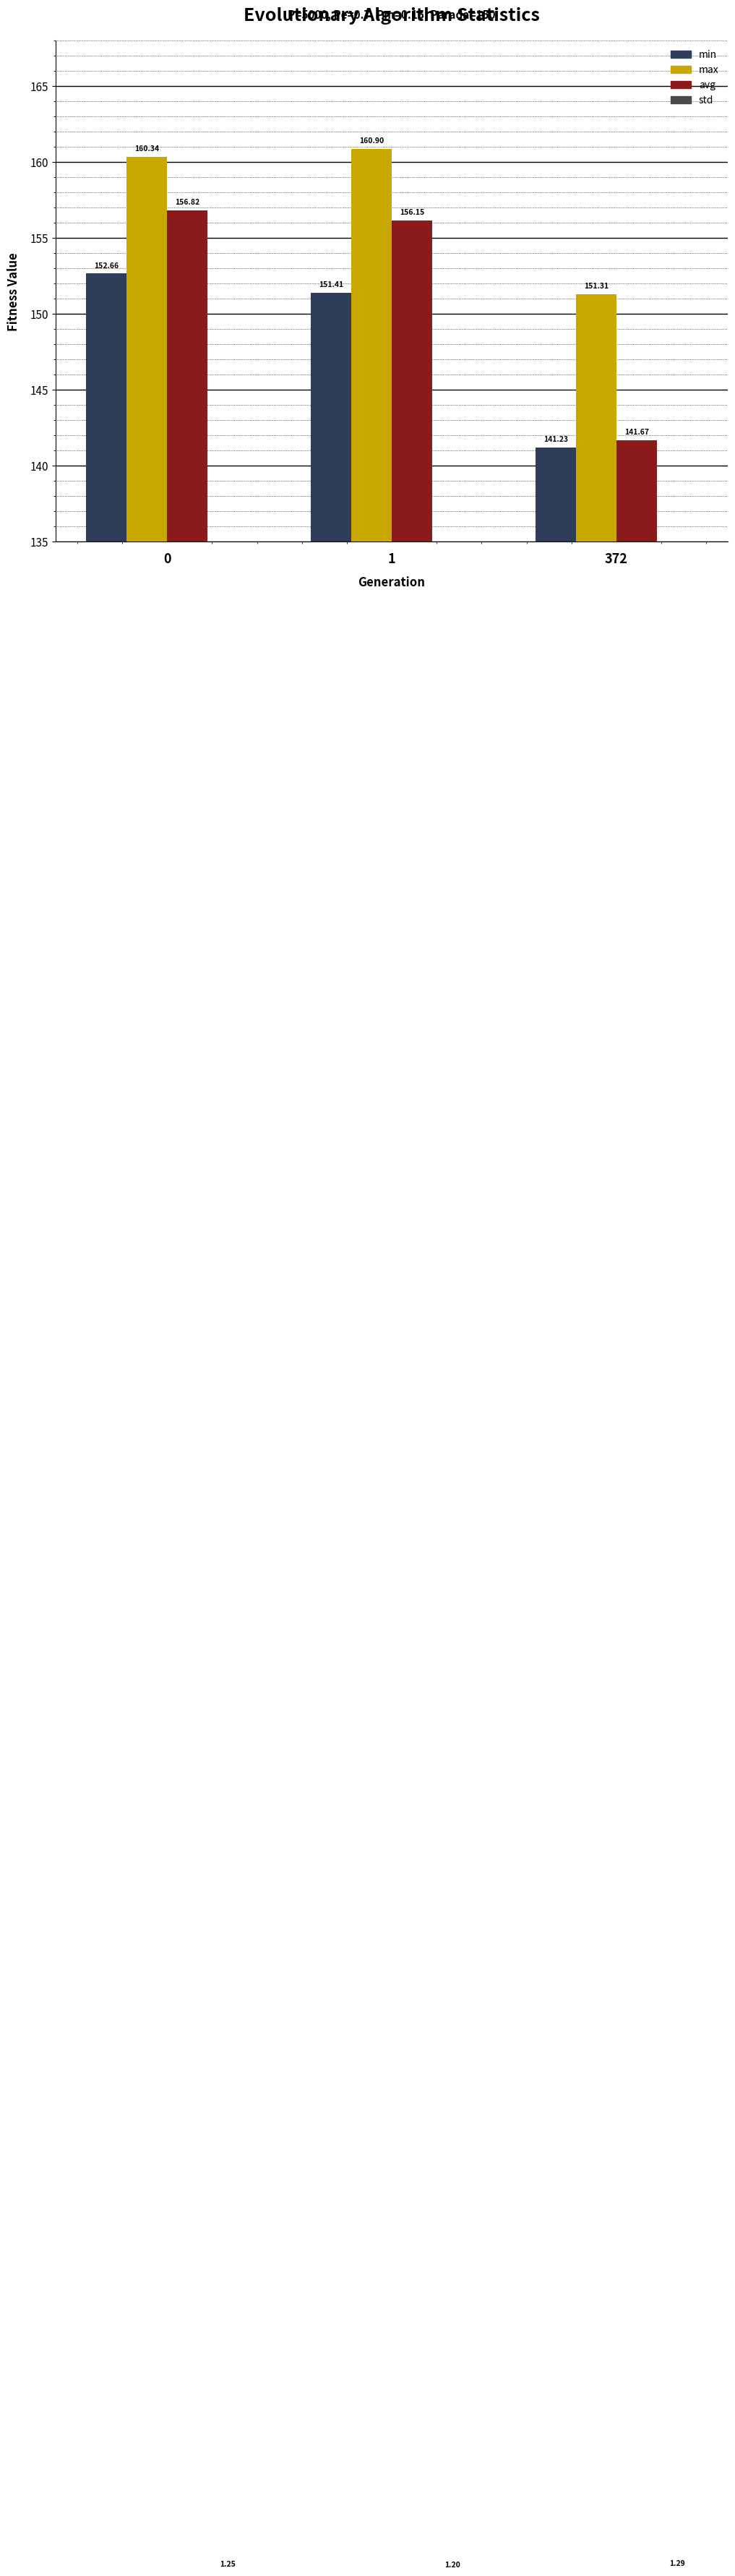

How many values in the avg series exceed 156?

2